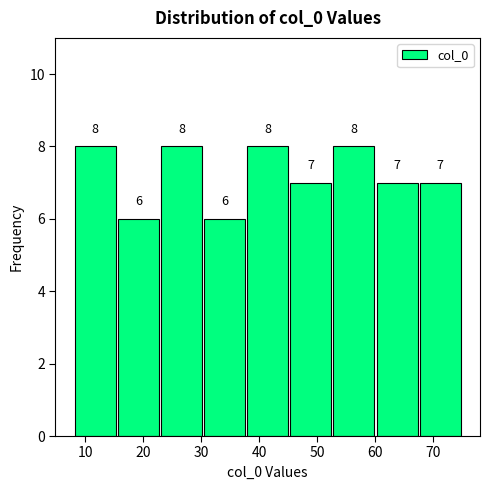

Reading left to right, transcribe this chart: for each bar, give the range it covers on the x-axis and its height. The bar edges are not printed on the chart, so give them approximately, as read against the axis.

8 to 15: 8
15 to 23: 6
23 to 30: 8
30 to 38: 6
38 to 45: 8
45 to 53: 7
53 to 60: 8
60 to 68: 7
68 to 75: 7